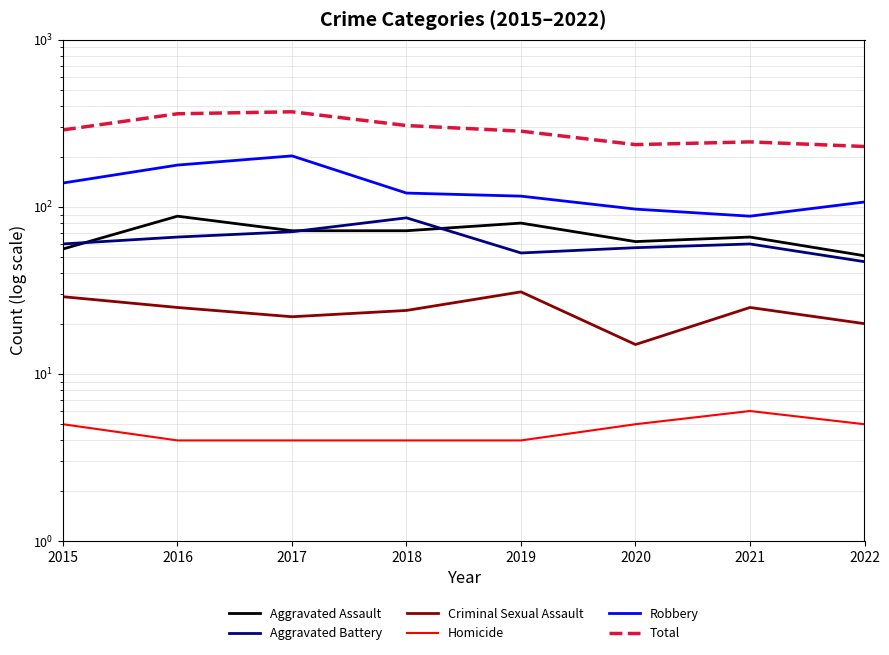

True or false: Robbery and Criminal Sexual Assault cross at least once.

False